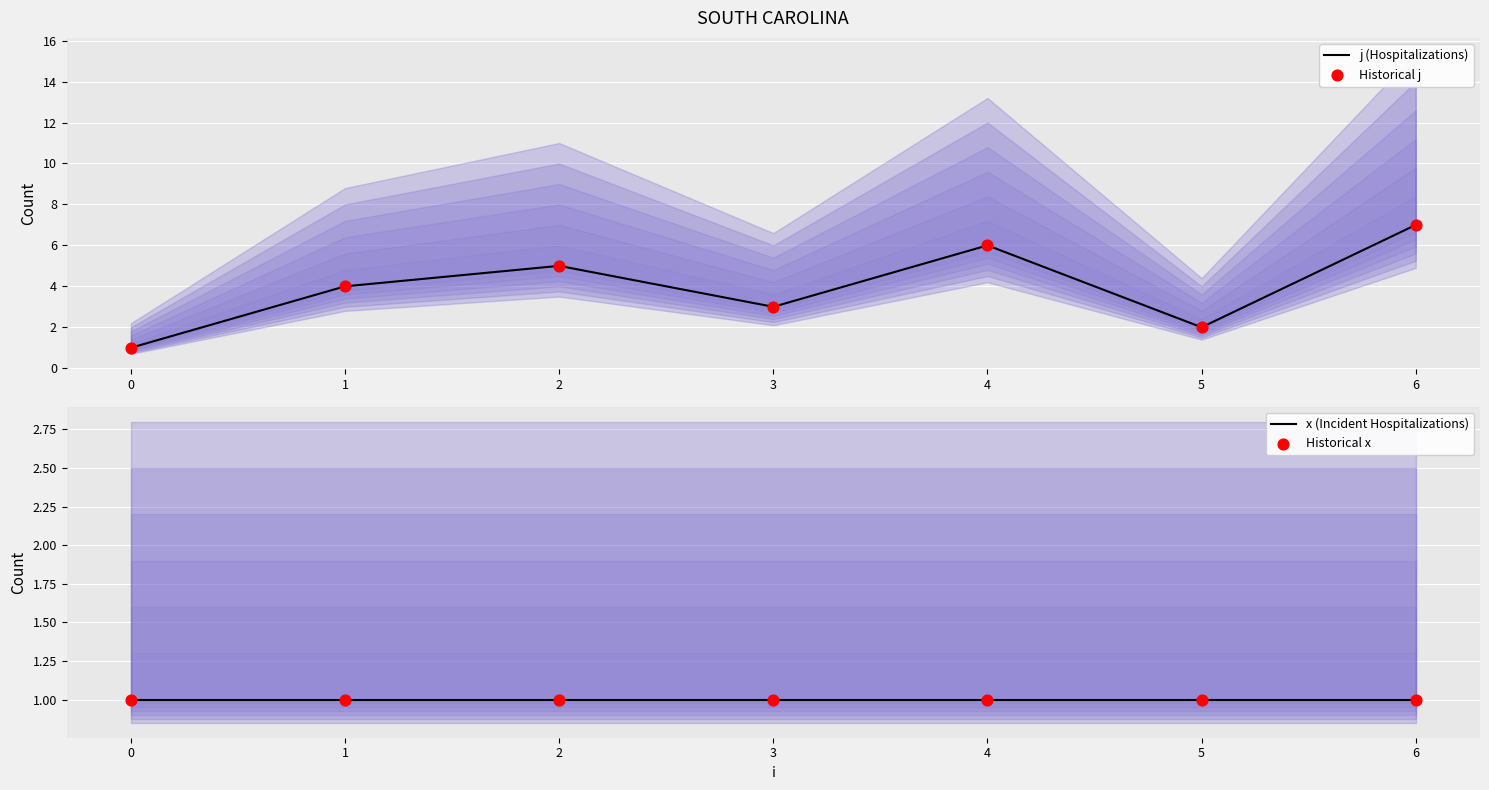

Which series has the largest total across all categories?

j (Hospitalizations)